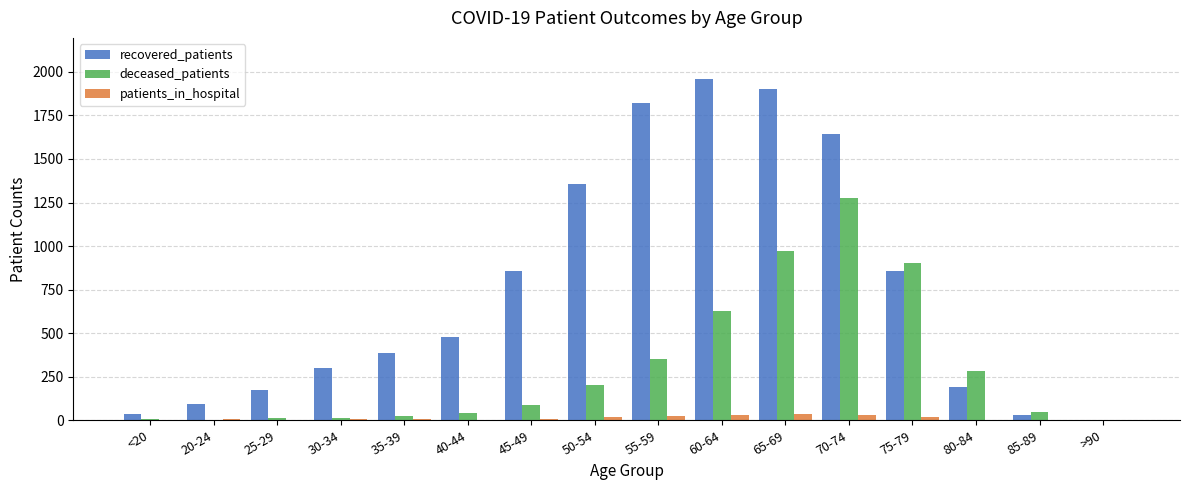

What is the spread (max minus min) of values at 70-74?

1613